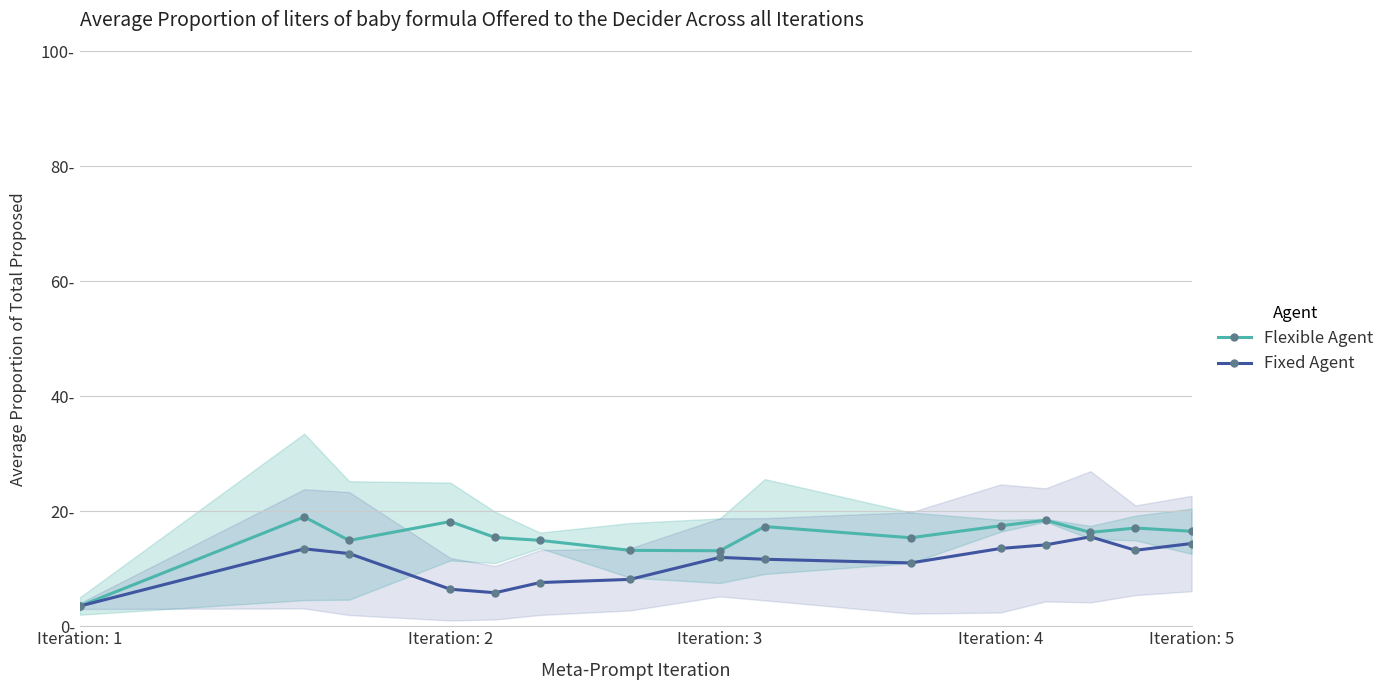

What is the difference between the second highest and minimum values in the Fixed Agent series?

10.9